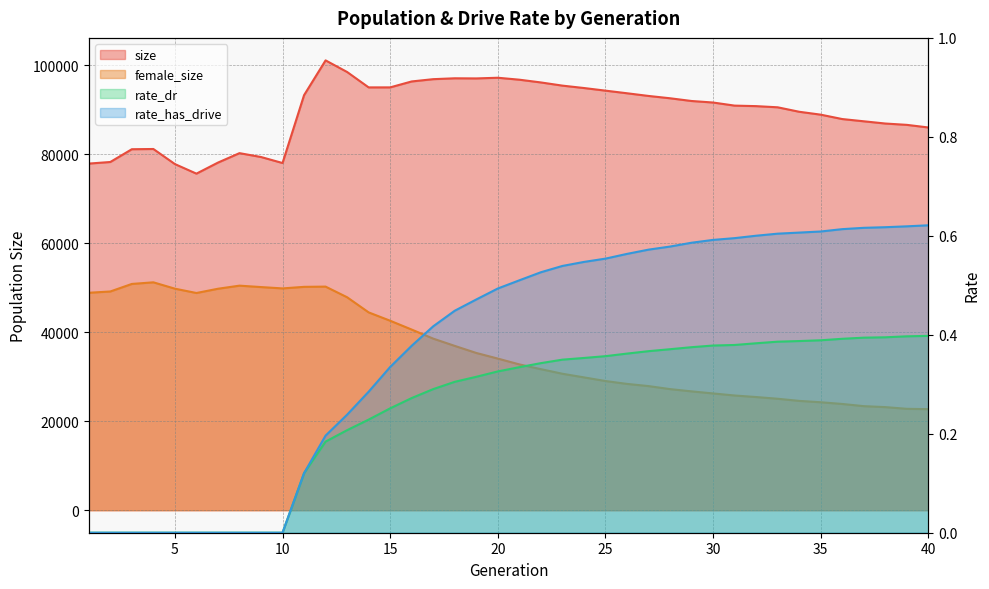

True or false: size and female_size intersect in this chart.

False